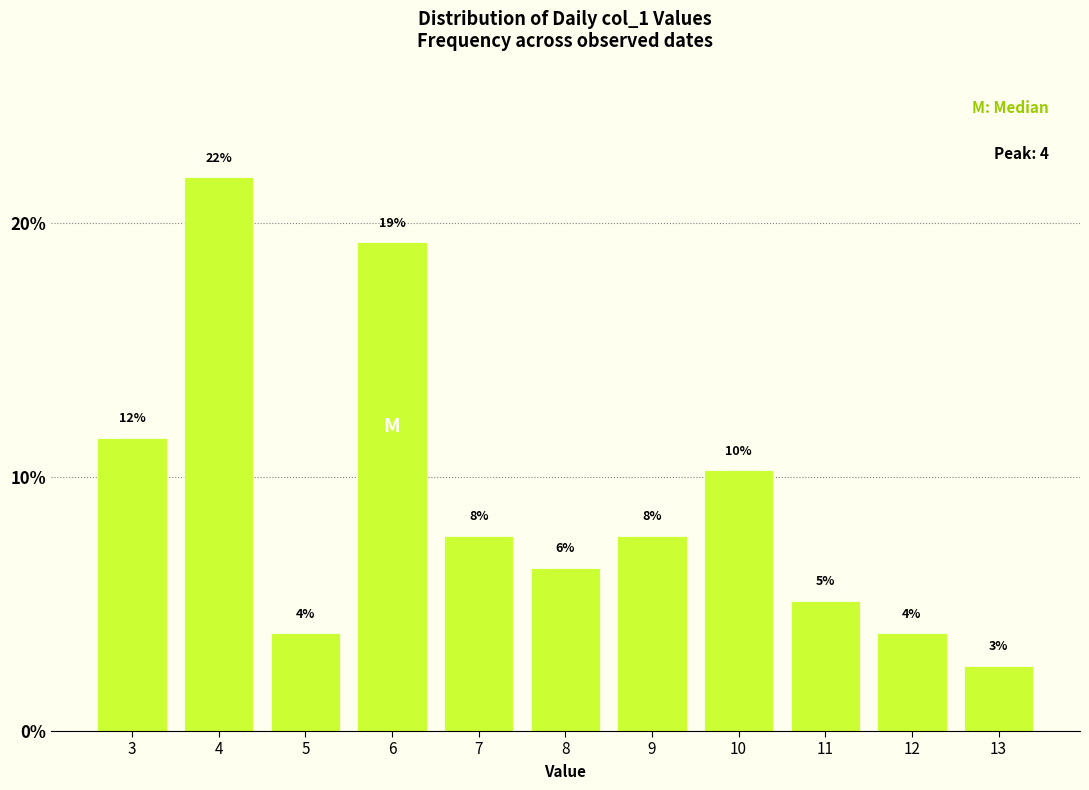

Are the bars horizontal?

No